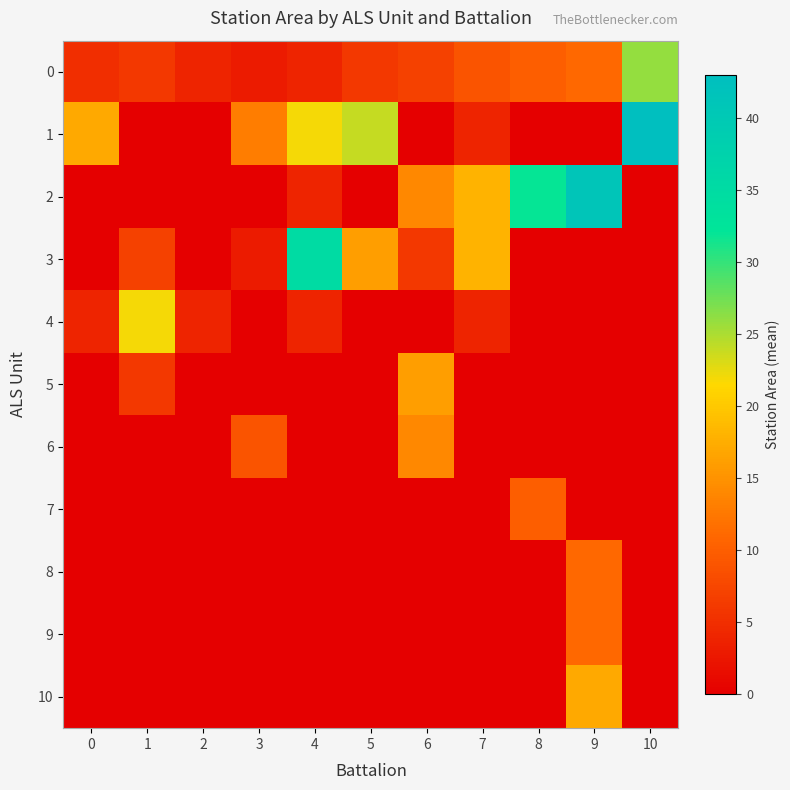

Reading right to left, extract all data points from this chart.

0: 10=26	9=11	8=10	7=9	6=7	5=6	4=4	3=3	2=4	1=6	0=5
1: 10=43	9=0	8=0	7=4	6=0	5=24	4=22	3=13	2=0	1=0	0=17
2: 10=0	9=41	8=32	7=18	6=14	5=0	4=4	3=0	2=0	1=0	0=0
3: 10=0	9=0	8=0	7=18	6=6	5=16	4=35	3=3	2=0	1=7	0=0
4: 10=0	9=0	8=0	7=4	6=0	5=0	4=4	3=0	2=4	1=22	0=4
5: 10=0	9=0	8=0	7=0	6=16	5=0	4=0	3=0	2=0	1=6	0=0
6: 10=0	9=0	8=0	7=0	6=14	5=0	4=0	3=9	2=0	1=0	0=0
7: 10=0	9=0	8=10	7=0	6=0	5=0	4=0	3=0	2=0	1=0	0=0
8: 10=0	9=11	8=0	7=0	6=0	5=0	4=0	3=0	2=0	1=0	0=0
9: 10=0	9=11	8=0	7=0	6=0	5=0	4=0	3=0	2=0	1=0	0=0
10: 10=0	9=17	8=0	7=0	6=0	5=0	4=0	3=0	2=0	1=0	0=0